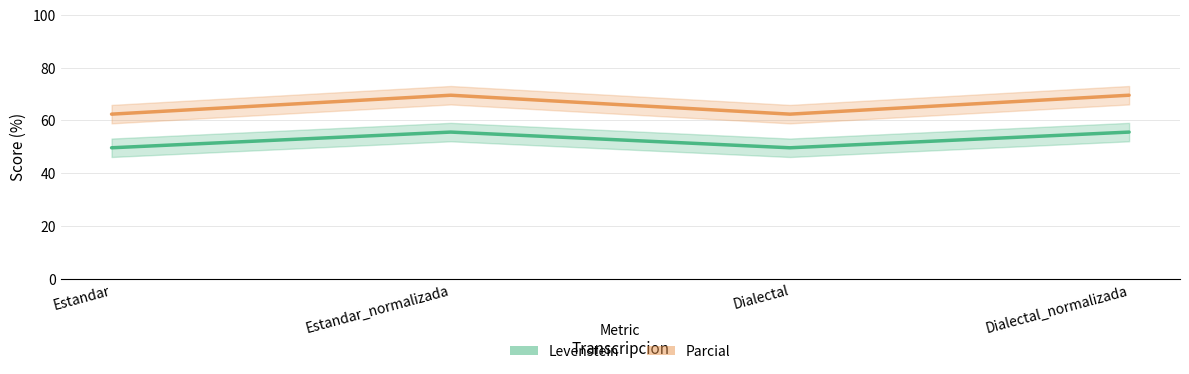

Reading right to left, what are all the values shown in this chart?

Levenstein: 55.6	49.6	55.6	49.6
Parcial: 69.6	62.4	69.6	62.4